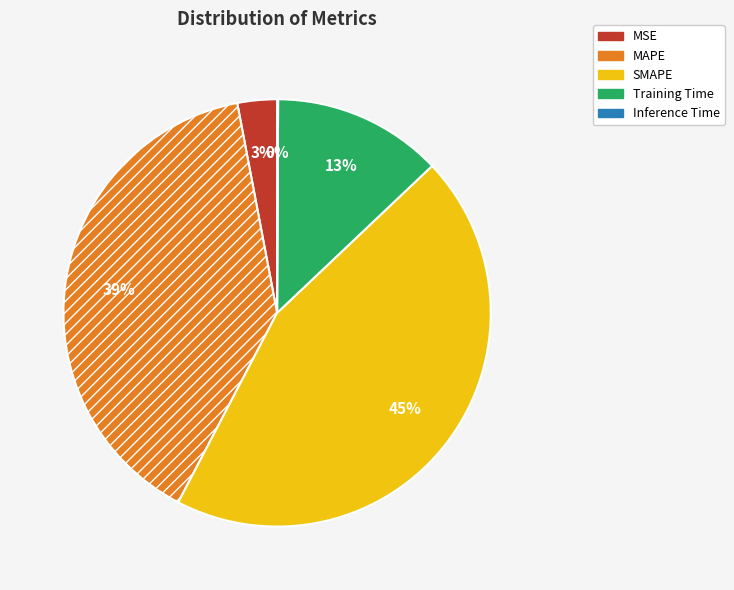

Between Training Time and MAPE, which is larger?

MAPE